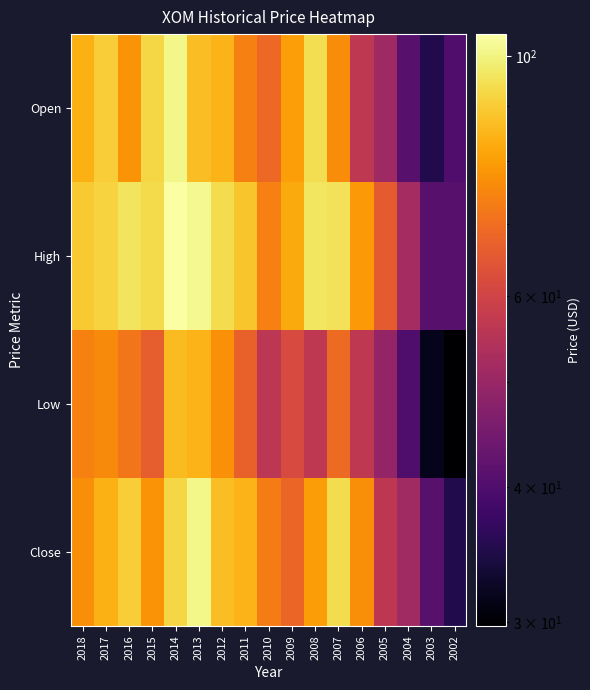

Which series changed the most between 2018 and 2008?

Low